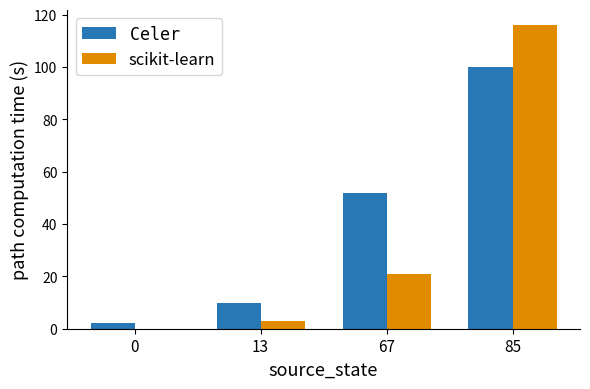

What is the sum of the scikit-learn values at 67 and 85?

137